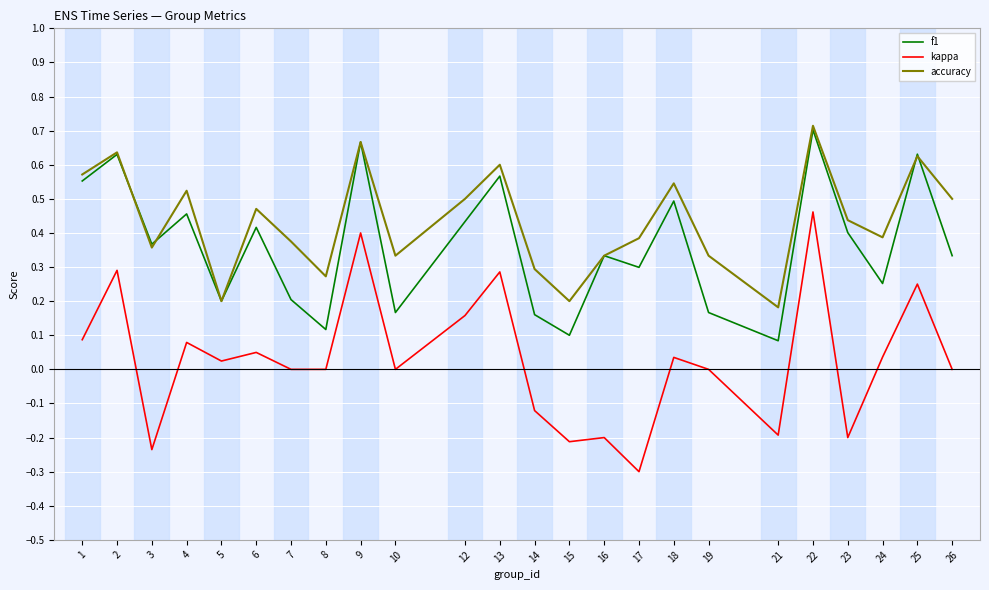

Does the chart display data point markers on the line(s)?

No